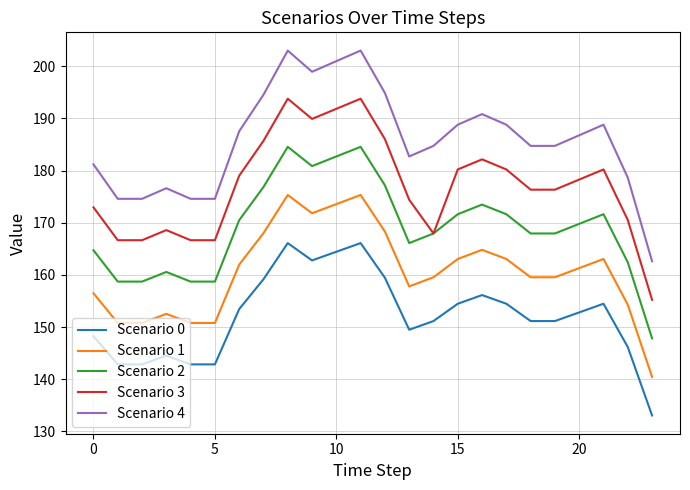

True or false: Scenario 1 and Scenario 2 intersect in this chart.

False